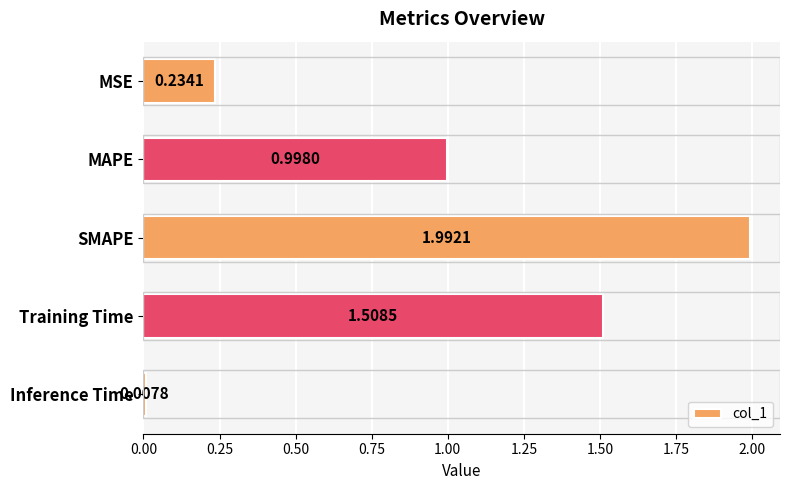

What is the label of the 4th bar from the top?

Training Time